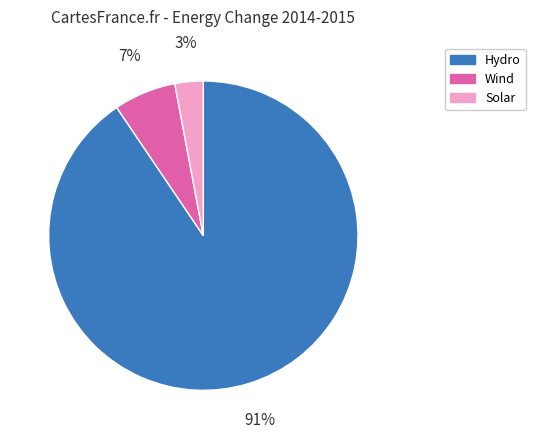

Do Solar and Hydro together represent more than half of the pie?

Yes